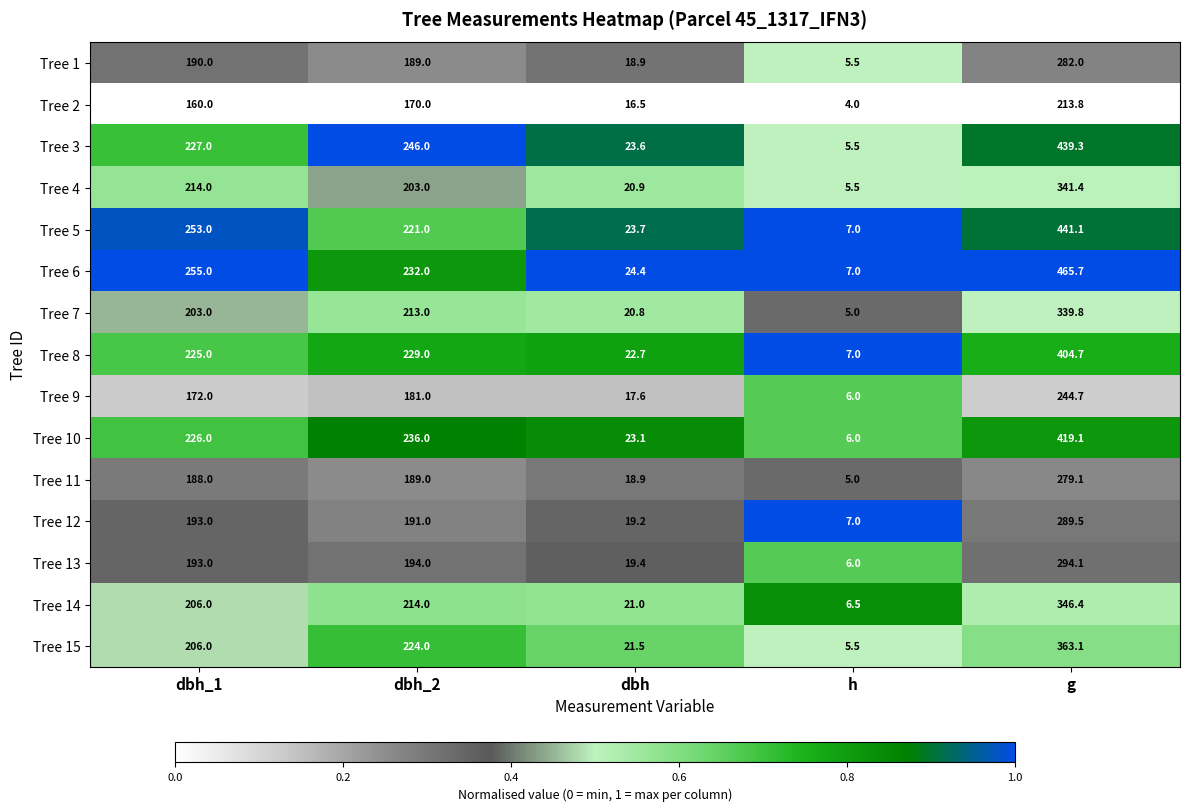

What is the greatest value displayed?

465.7